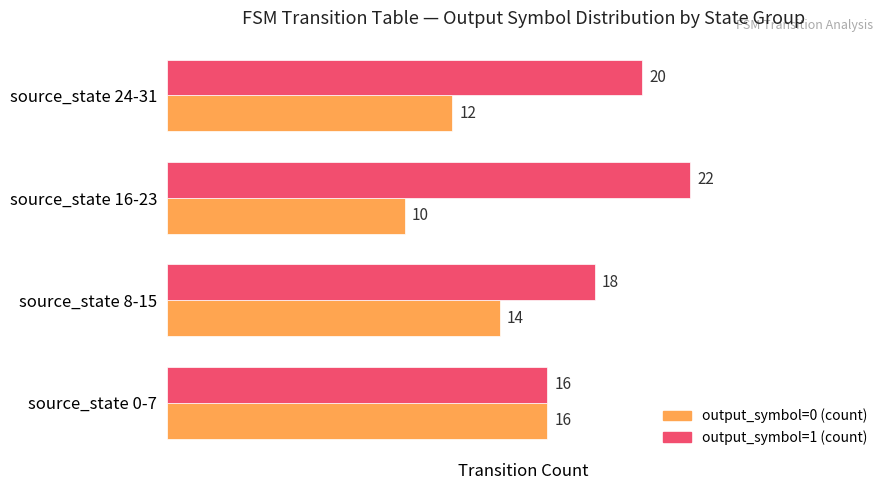

True or false: output_symbol=0 (count) has a value of 3 at source_state 24-31.

False